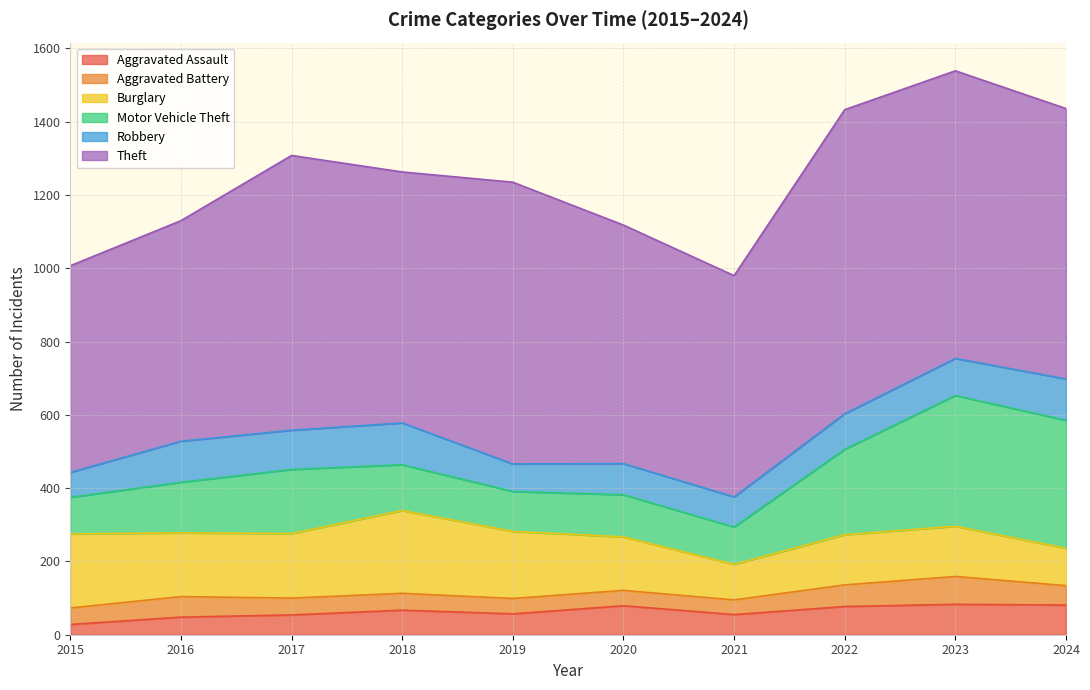

Does the chart display data point markers on the line(s)?

No